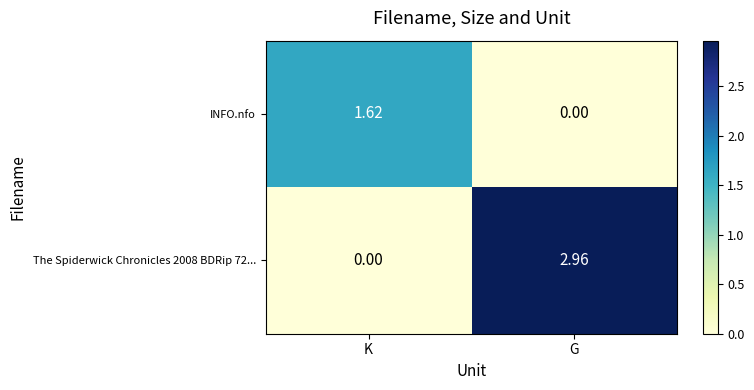

At which category is the sum across all series the highest?

G